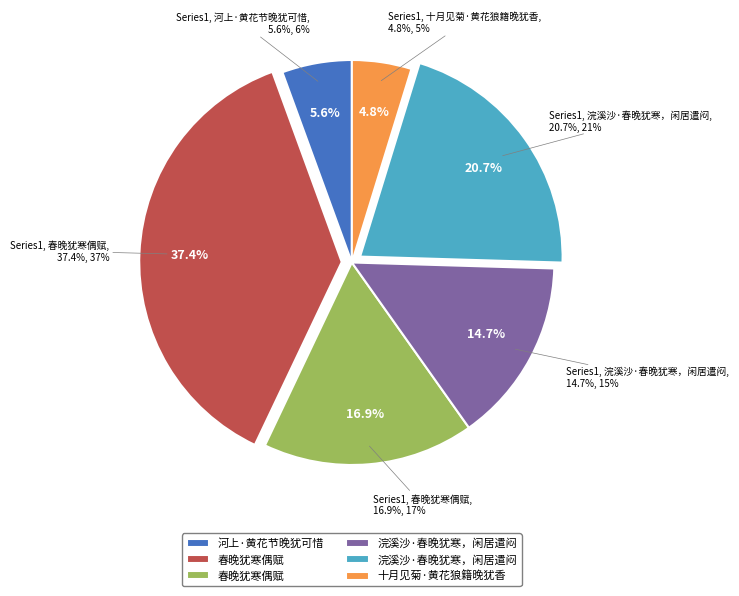

To the nearest percent, what is the difference between the largest and smallest slice percentages?

33%